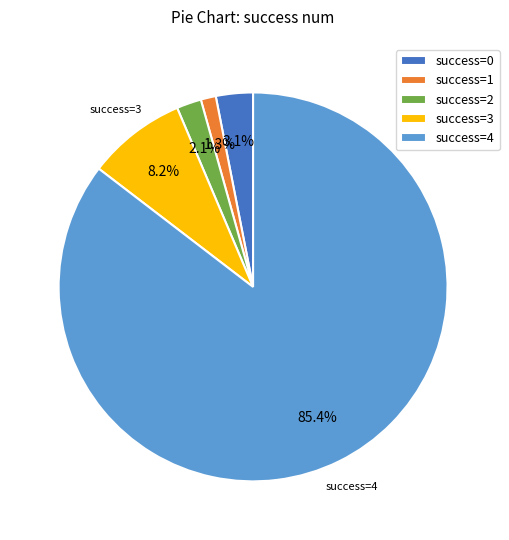

What portion of the pie excludes success=2?

97.9%